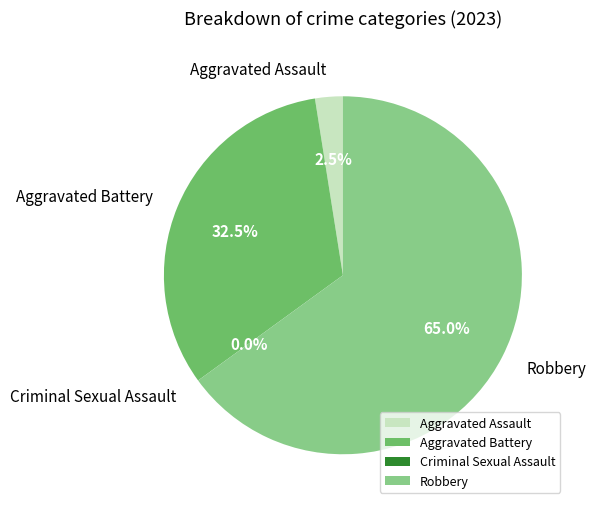

What is the ratio of the value at Aggravated Battery to the value at Robbery?

0.5